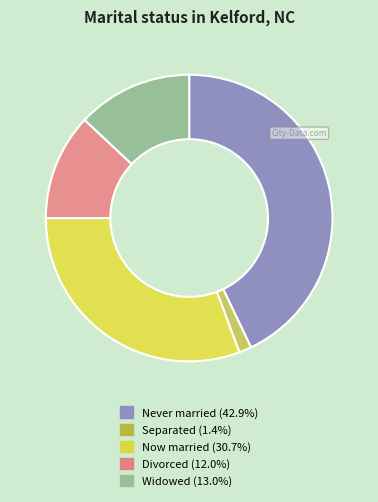

Is there any slice that represents more than half of the pie?

No